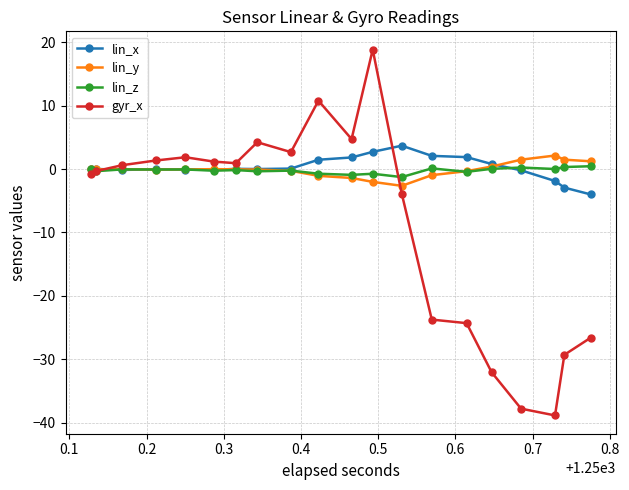

In gyr_x, how many points are higher than both neighbors (excluding endpoints)?

4